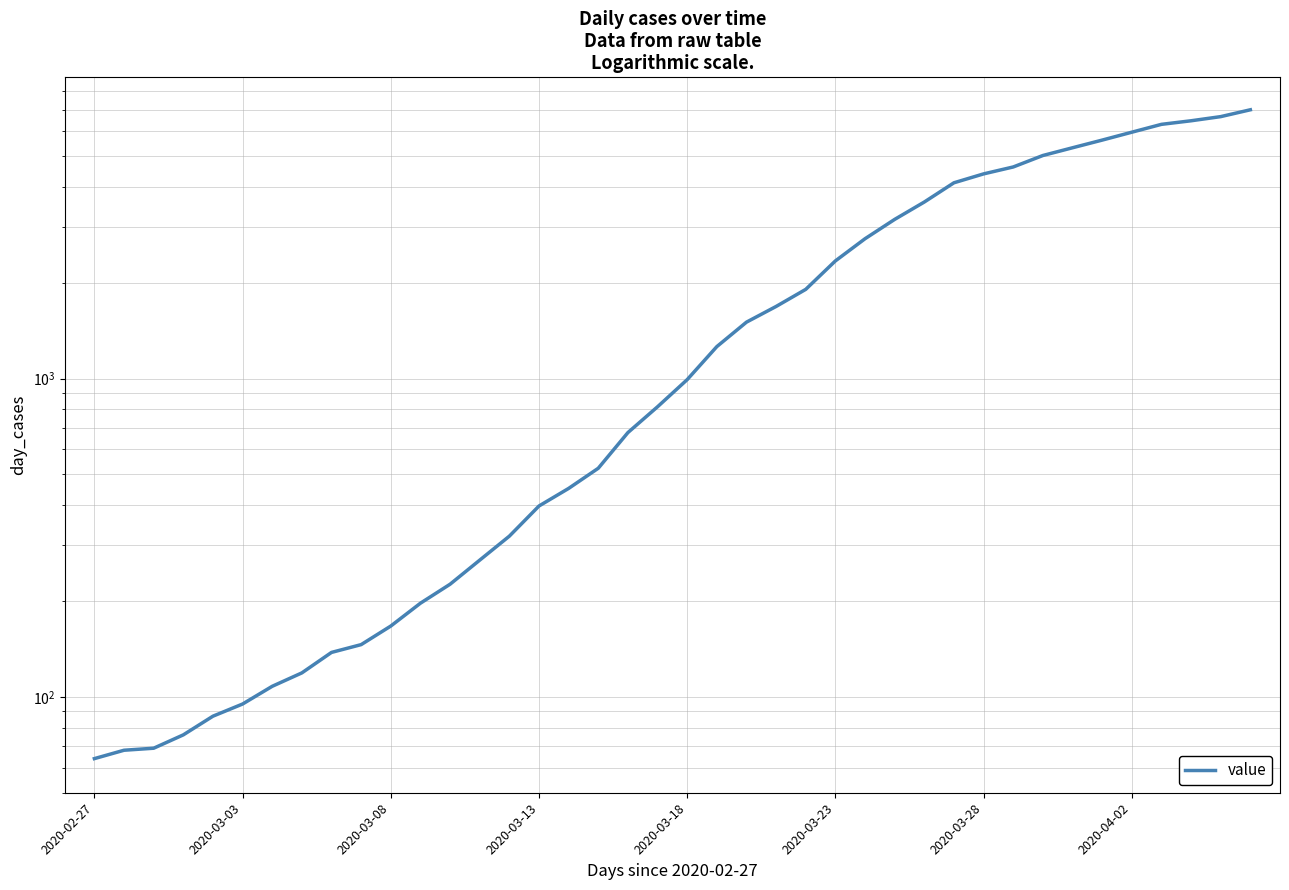

How many values exceed 993?

19